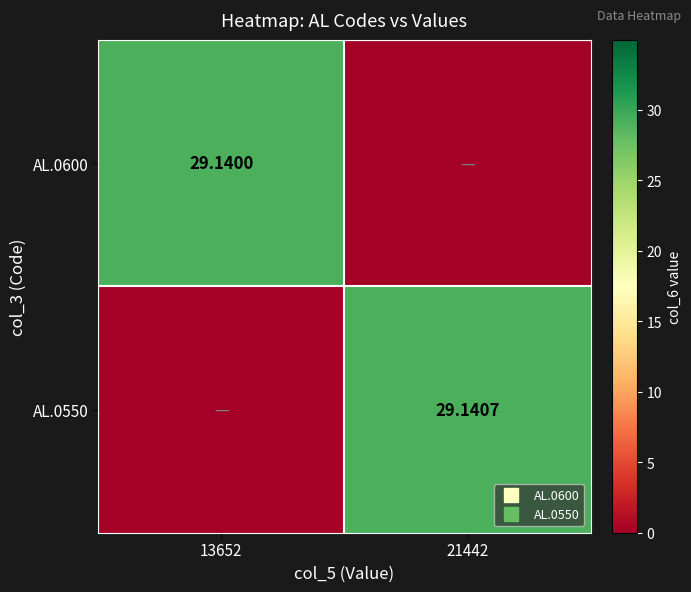

How many data points in AL.0550 are less than 29?

1